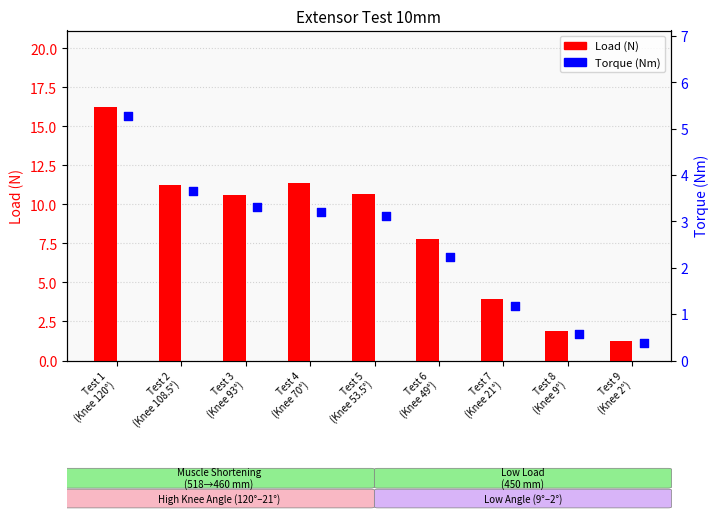

At which category is the sum across all series the highest?

Test 1
(Knee 120°)